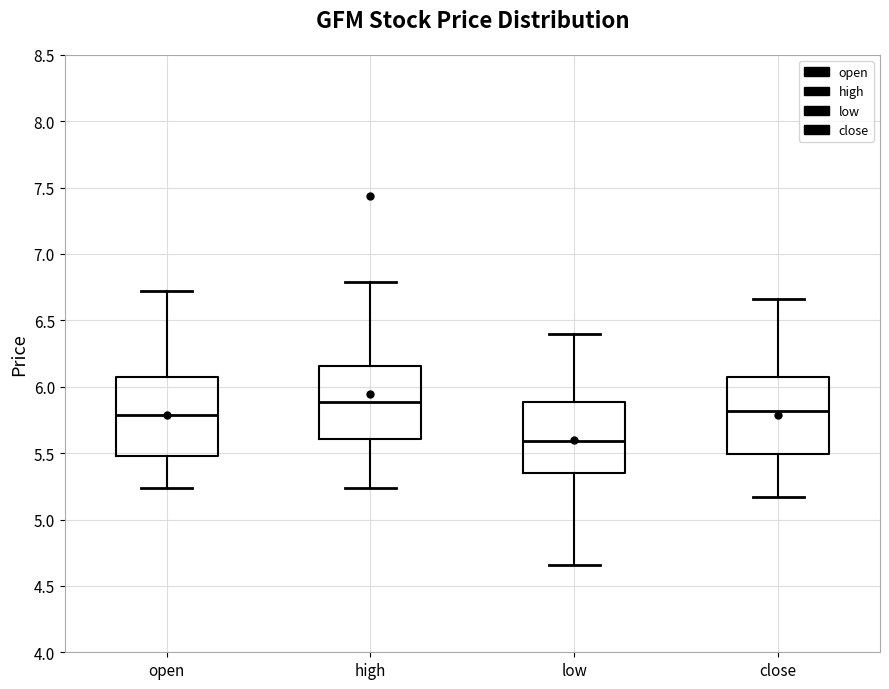

Reading left to right, transcribe this box plot: for each box, give where its median line is, the range the box spans, and where its two whiskers end, as read against the y-axis. The values are not printed on the chart, so give them approximately, as read against the axis.

open: median 5.80, box 5.50 to 6.10, whiskers 5.25 to 6.70
high: median 5.90, box 5.60 to 6.15, whiskers 5.25 to 6.80
low: median 5.60, box 5.35 to 5.90, whiskers 4.65 to 6.40
close: median 5.80, box 5.50 to 6.10, whiskers 5.15 to 6.65